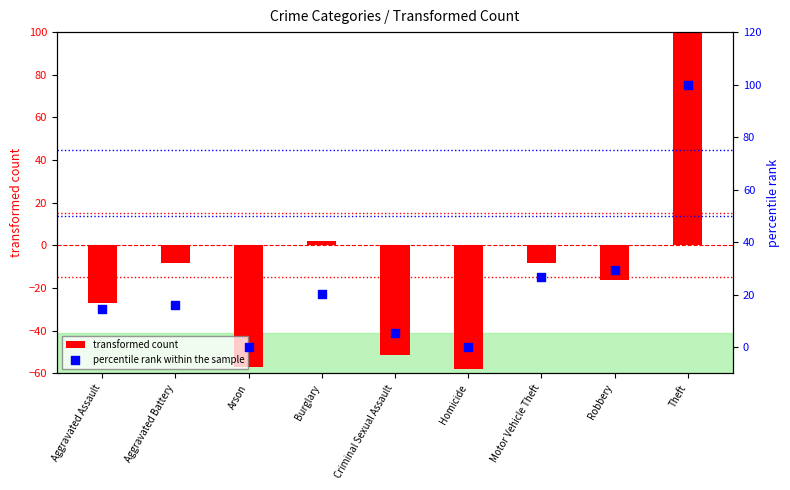

At which category is the sum across all series the highest?

Theft